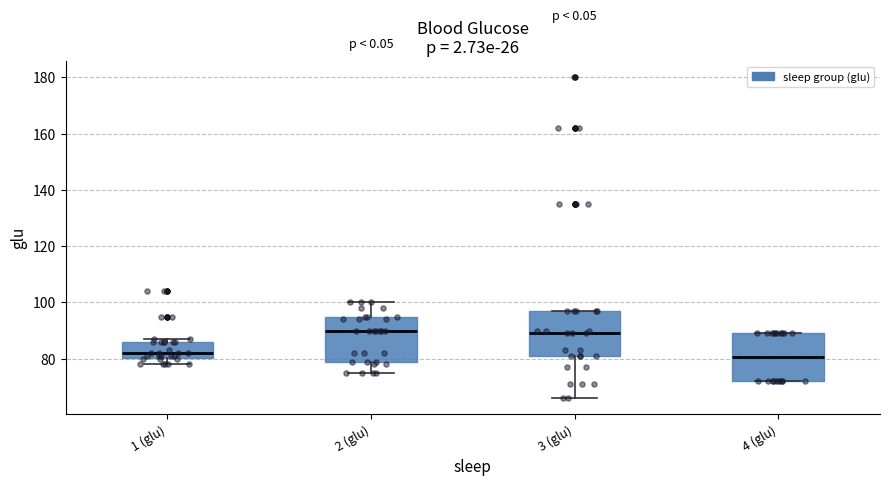

Reading left to right, read every box against the y-axis: the position of its median line, the range the box covers, and the ends of its whiskers. The values are not printed on the chart, so give them approximately, as read against the axis.

1 (glu): median 82, box 80 to 86, whiskers 78 to 88
2 (glu): median 90, box 80 to 94, whiskers 76 to 100
3 (glu): median 90, box 82 to 98, whiskers 66 to 98
4 (glu): median 80, box 72 to 90, whiskers 72 to 90